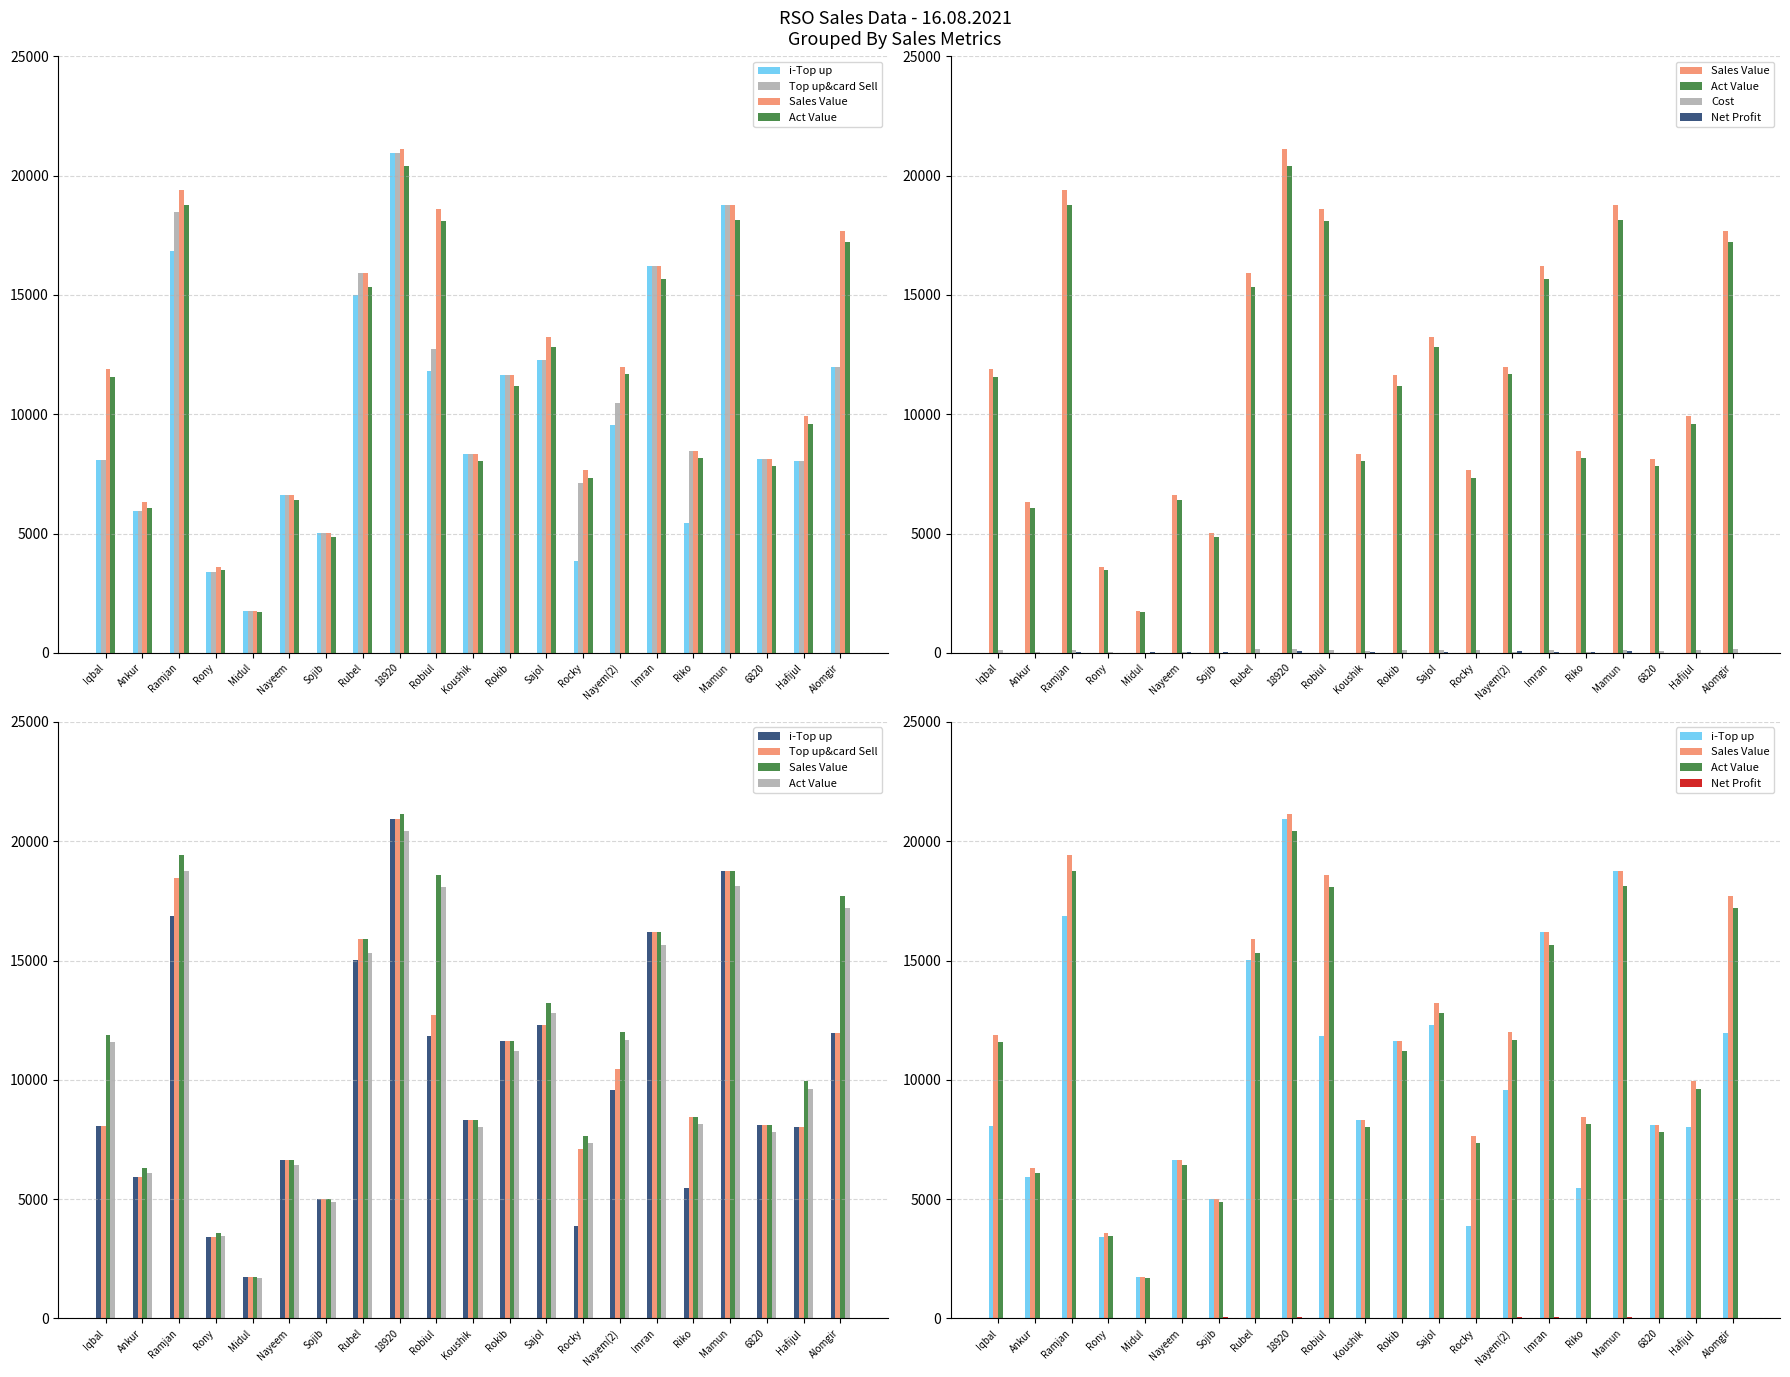

At which label is Sales Value closest to 11442?

Rokib